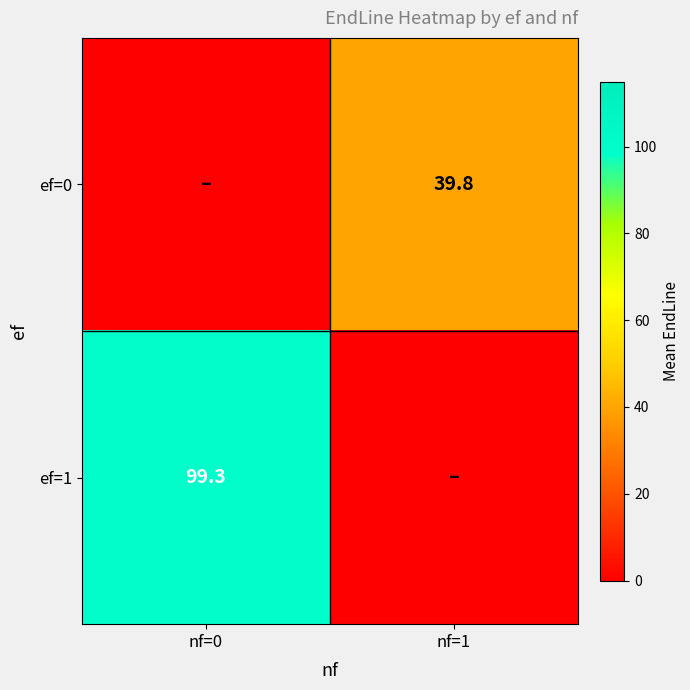

Is the value of ef=0 at nf=1 greater than the value of ef=1 at nf=0?

No